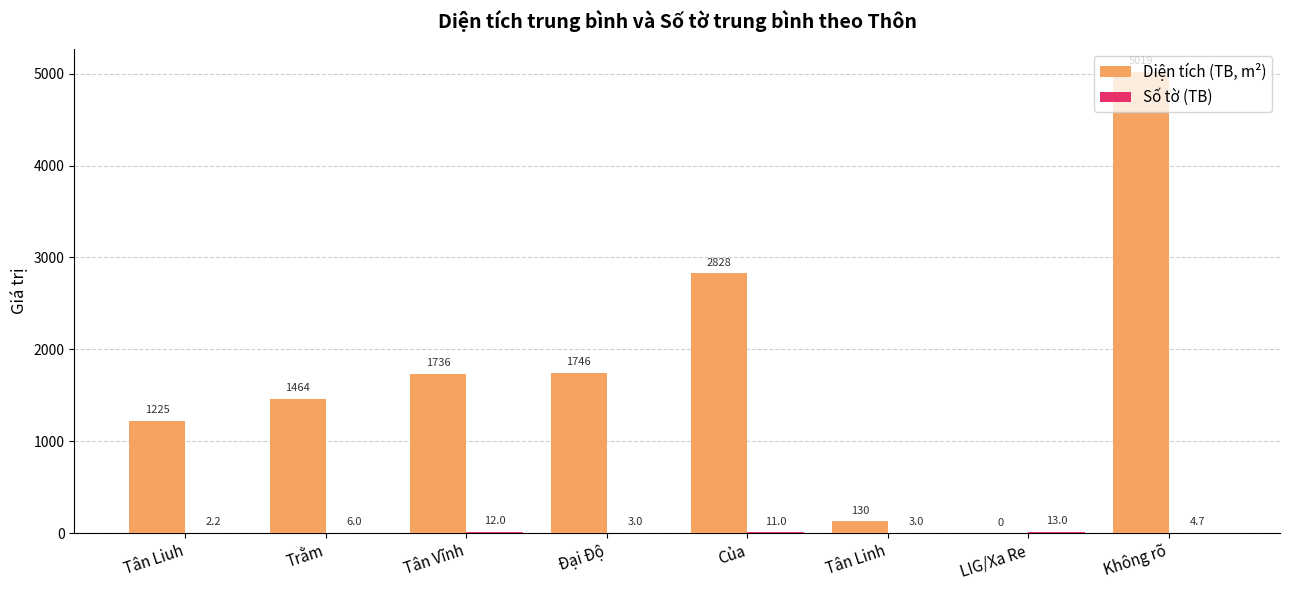

What value does the Diện tích (TB, m²) series have at Tân Linh?

129.8